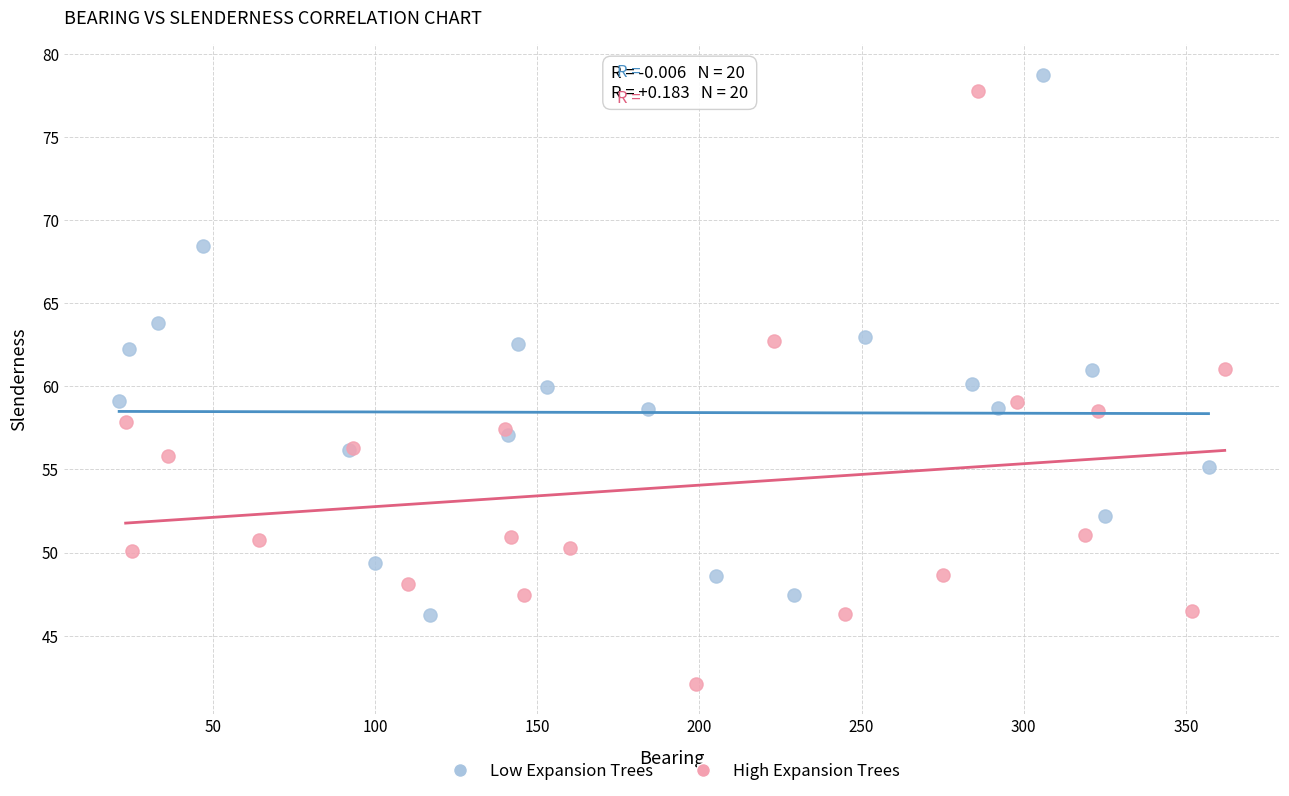

Which series contains the lowest Y value?

High Expansion Trees